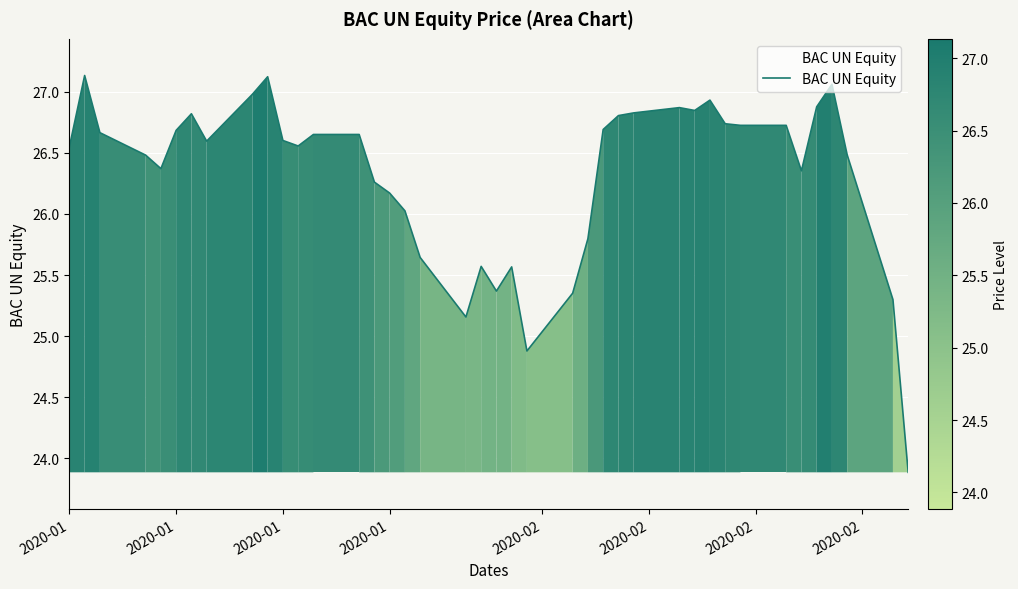

What is the difference between the maximum and minimum values?

3.2